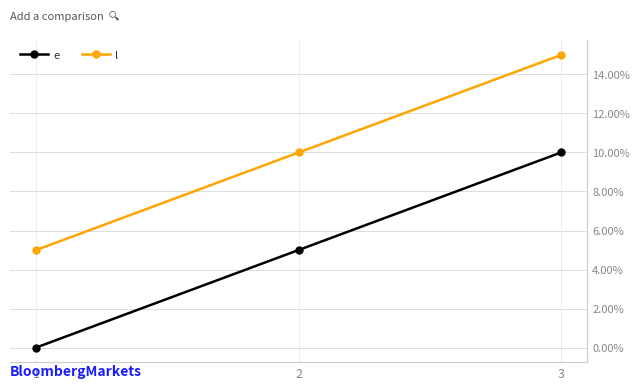

What is the spread (max minus min) of values at 2?

5